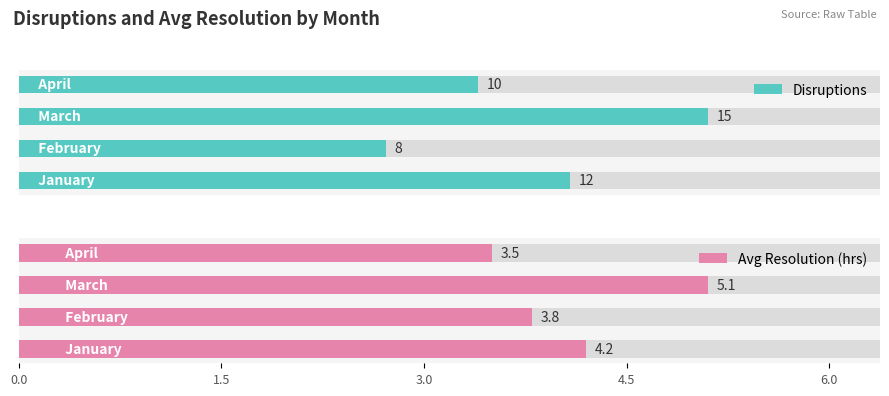

How many values in the Disruptions series exceed 12?

1